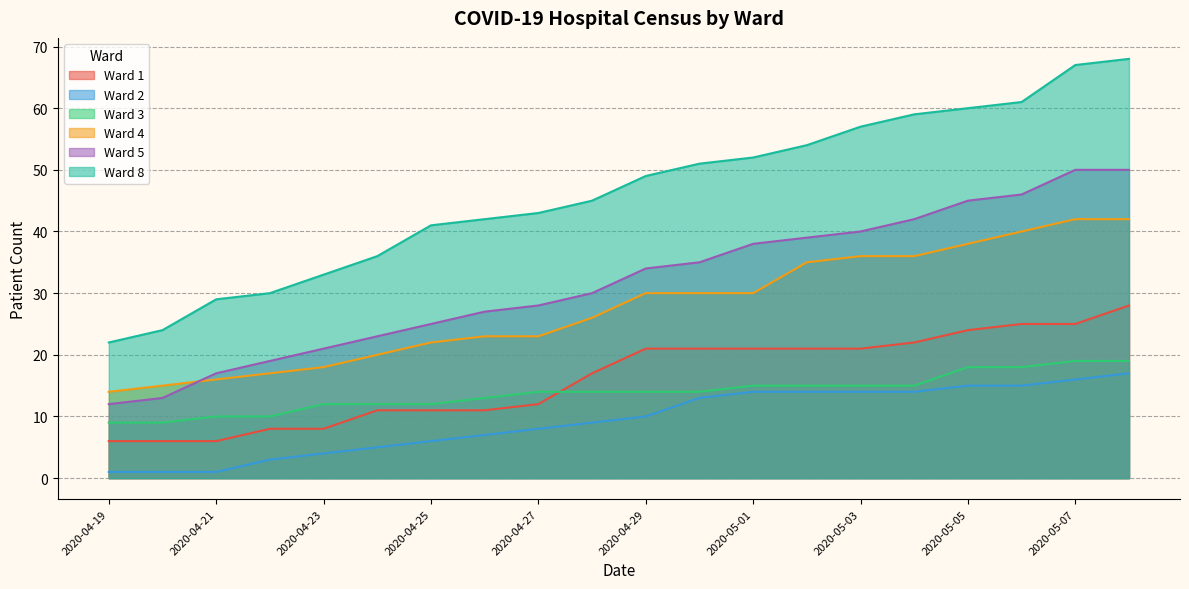

How many data points in 3 are less than 14?

8